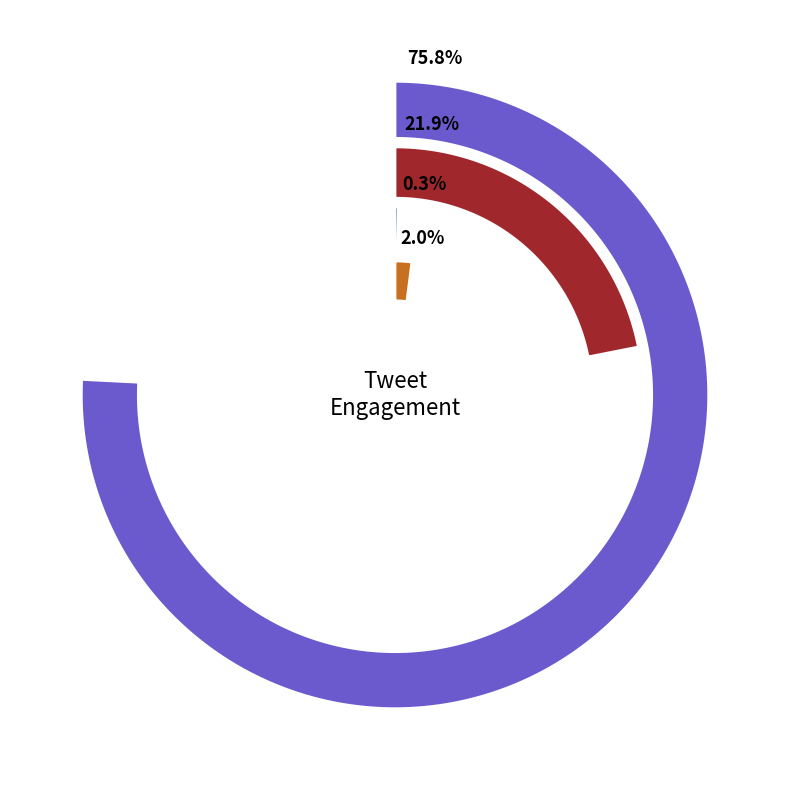

Which series has the widest spread of values?

favorite_count